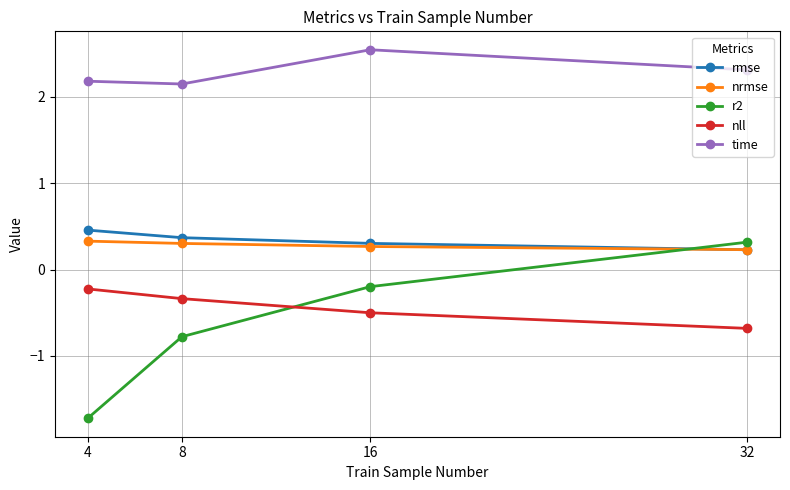

Rank the categories by rmse value from highest to lowest.

4, 8, 16, 32